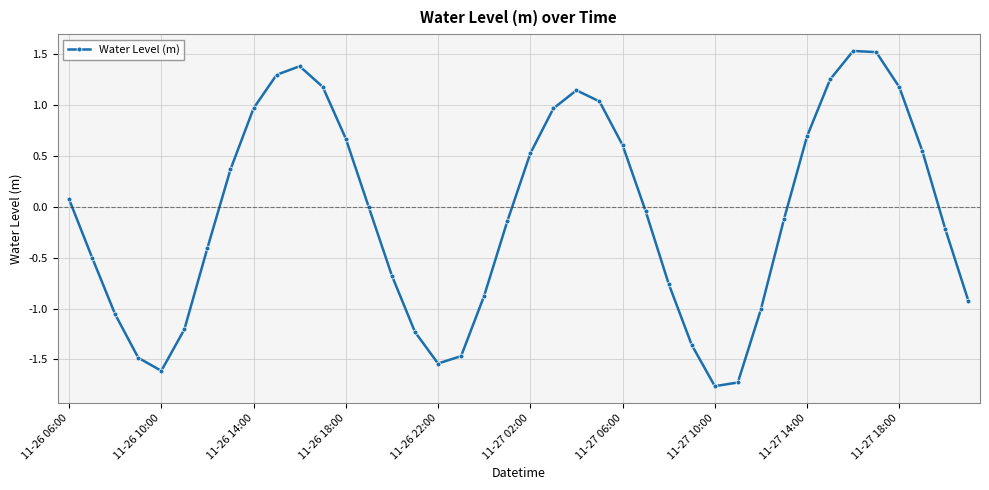

What is the value of the 19th point from the left?

-0.9